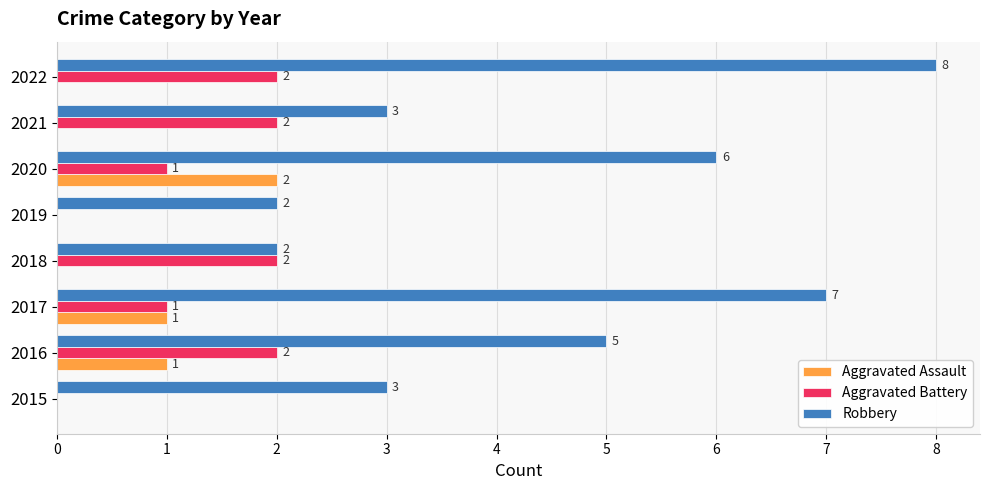

The Aggravated Battery series shows 2 at 2021. True or false?

True